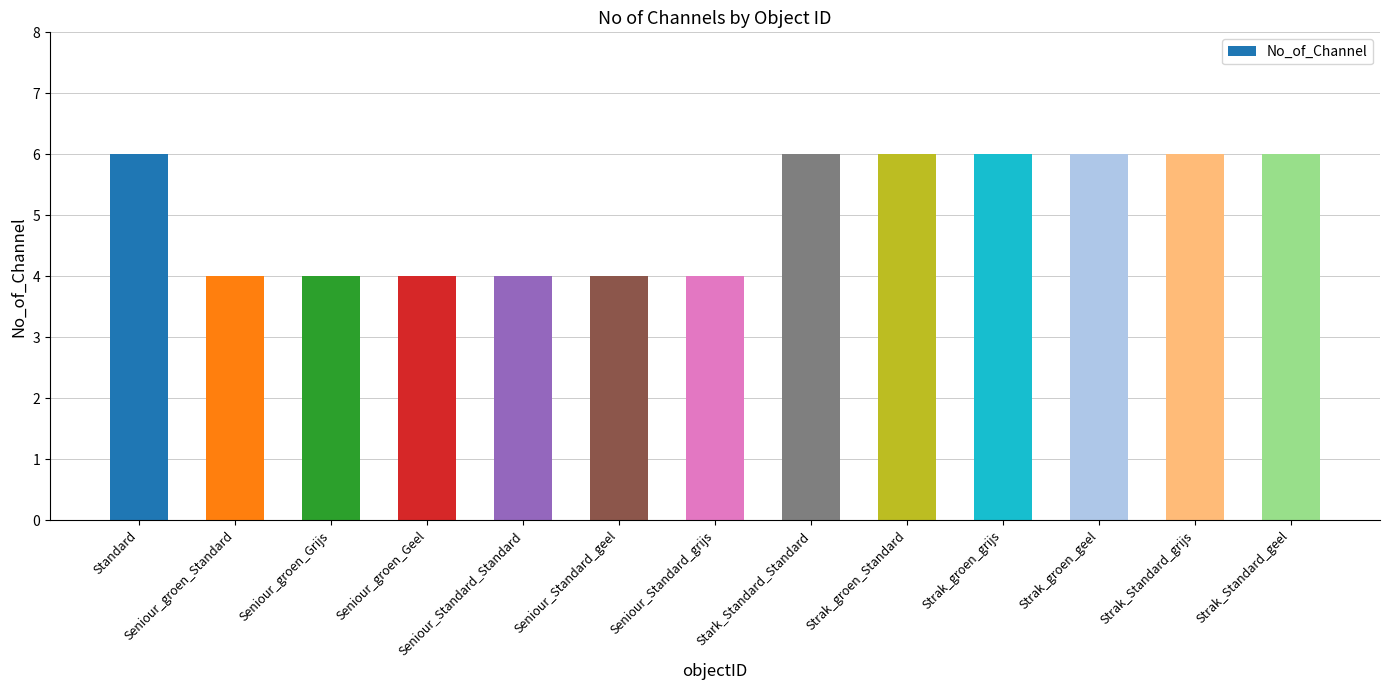

What is the label of the 3rd bar from the left?

Seniour_groen_Grijs